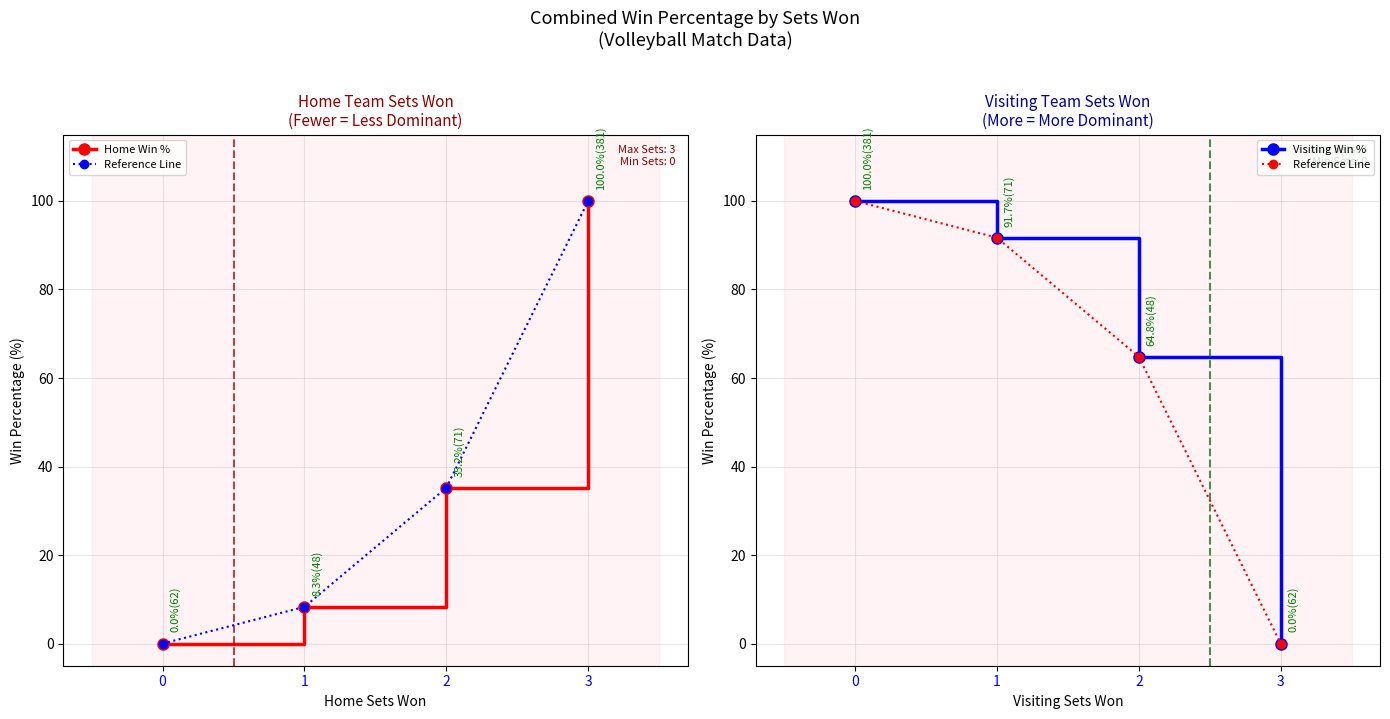

Rank the series by their maximum value, from lowest to highest.

Home Win %, Reference Line, Visiting Win %